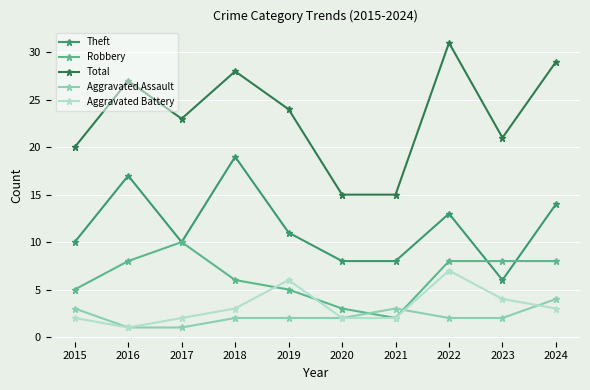

Does the chart have visible grid lines?

Yes